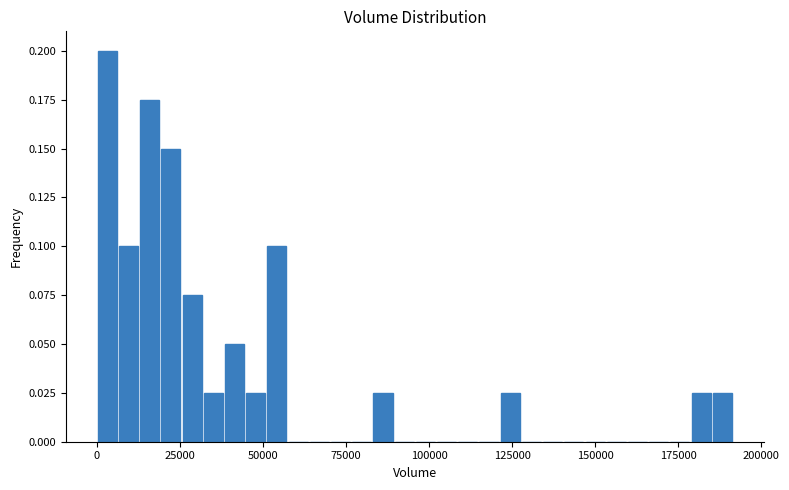

Around what value on the x-axis is the tallest bar? Give the approximate position of its centre, as read against the axis.

5000